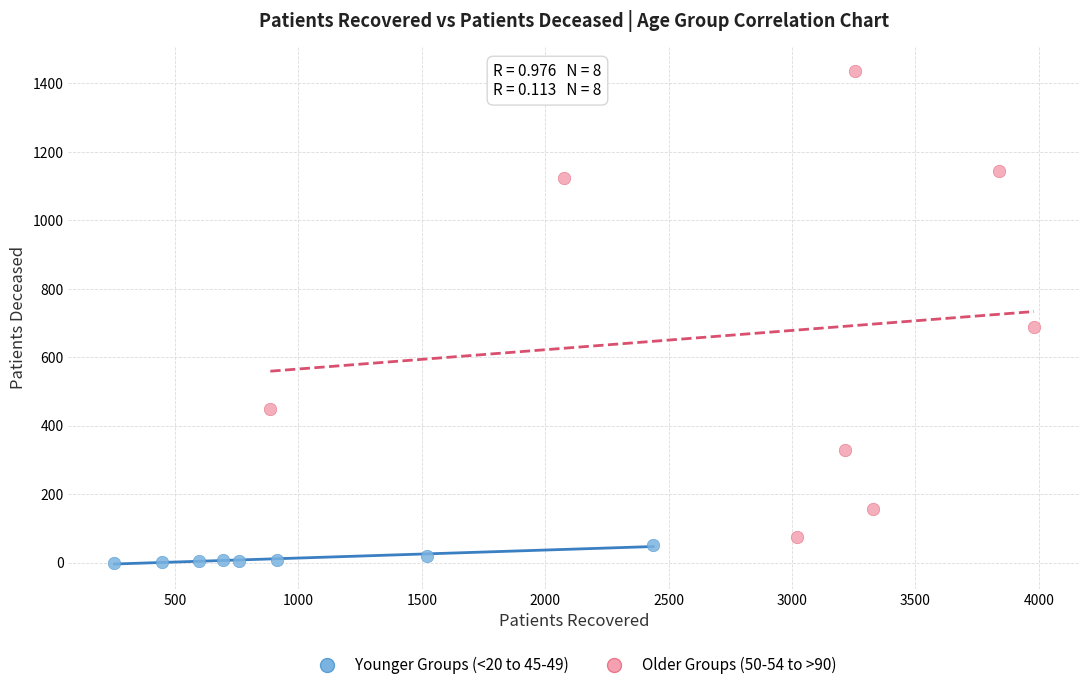

What are all the series names shown in the legend?

Younger Groups (<20 to 45-49), Older Groups (50-54 to >90)